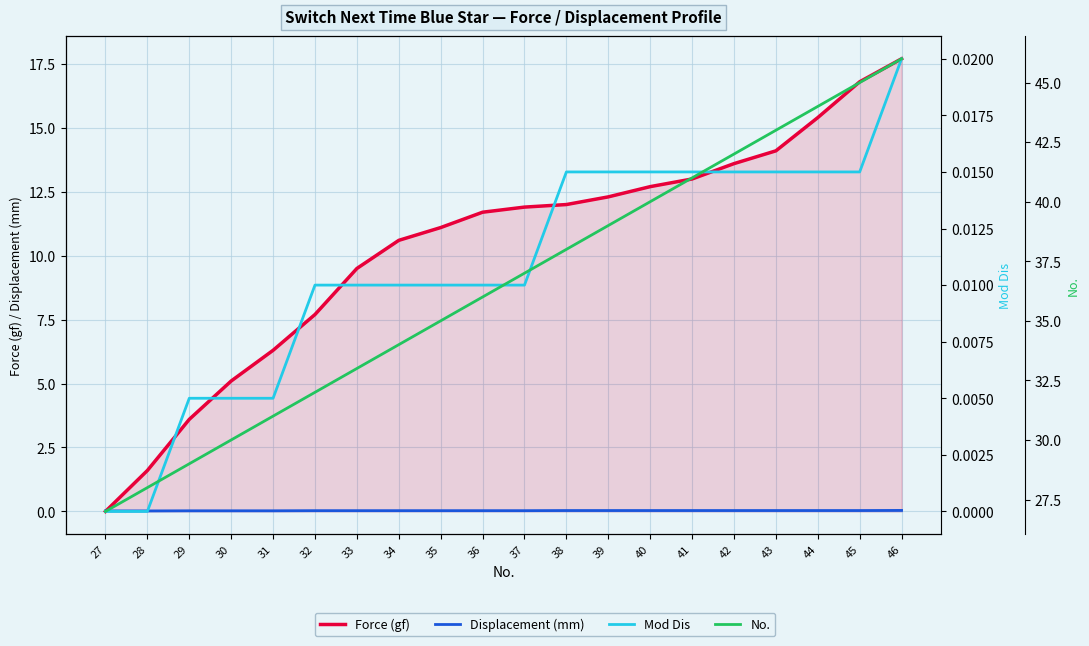

Which category has the lowest value in the Displacement (mm) series?

27